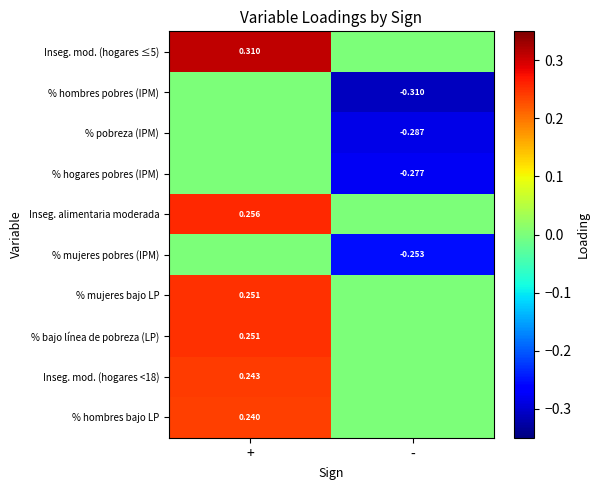

Between - and +, which is larger?

+